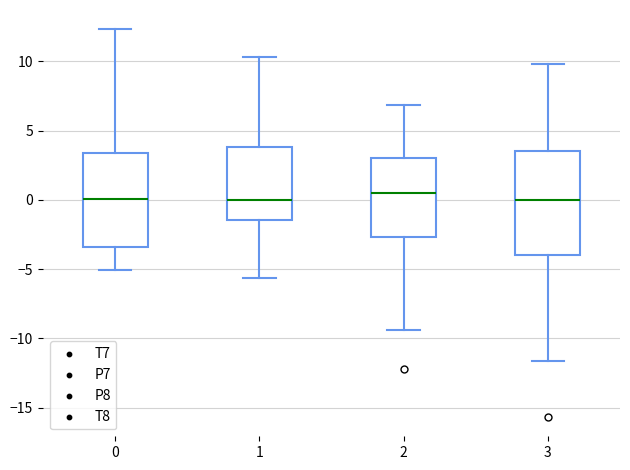

Reading left to right, read every box against the y-axis: the position of its median line, the range the box covers, and the ends of its whiskers. The values are not printed on the chart, so give them approximately, as read against the axis.

0: median 0.0, box -3.5 to 3.5, whiskers -5.0 to 12.5
1: median 0.0, box -1.5 to 4.0, whiskers -5.5 to 10.5
2: median 0.5, box -2.5 to 3.0, whiskers -9.5 to 7.0
3: median 0.0, box -4.0 to 3.5, whiskers -11.5 to 10.0